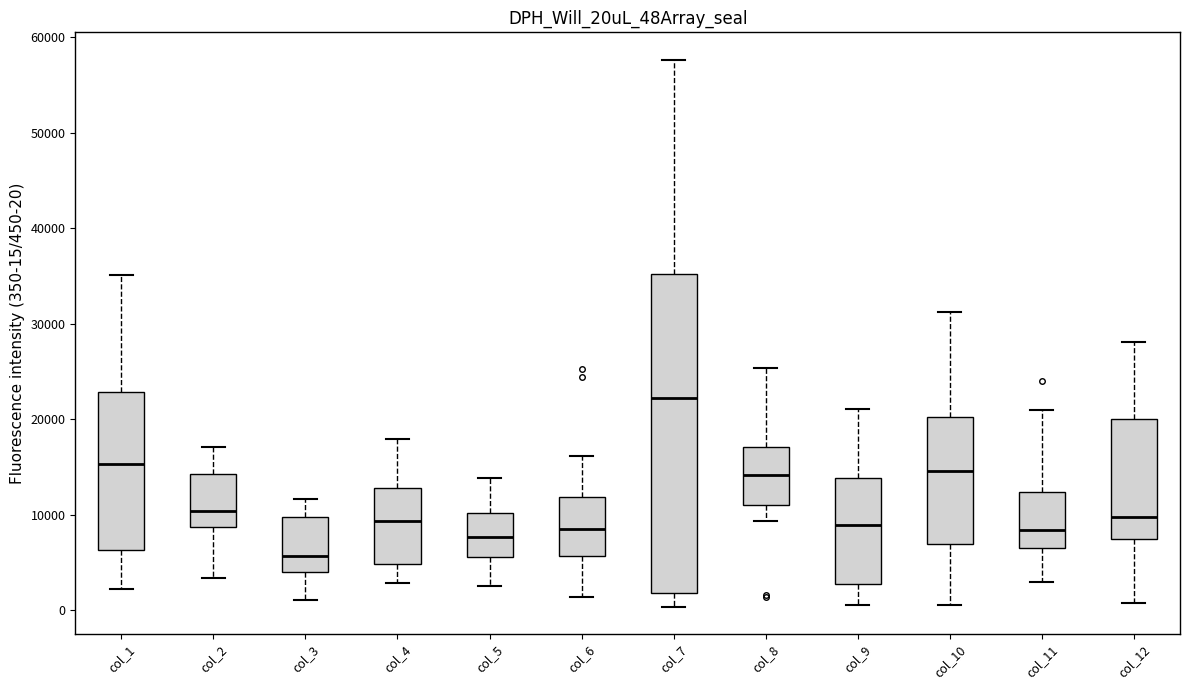

Reading left to right, read every box against the y-axis: the position of its median line, the range the box covers, and the ends of its whiskers. The values are not printed on the chart, so give them approximately, as read against the axis.

col_1: median 15000, box 6000 to 23000, whiskers 2000 to 35000
col_2: median 10000, box 9000 to 14000, whiskers 3000 to 17000
col_3: median 6000, box 4000 to 10000, whiskers 1000 to 12000
col_4: median 9000, box 5000 to 13000, whiskers 3000 to 18000
col_5: median 8000, box 6000 to 10000, whiskers 3000 to 14000
col_6: median 9000, box 6000 to 12000, whiskers 1000 to 16000
col_7: median 22000, box 2000 to 35000, whiskers 0 to 58000
col_8: median 14000, box 11000 to 17000, whiskers 9000 to 25000
col_9: median 9000, box 3000 to 14000, whiskers 1000 to 21000
col_10: median 15000, box 7000 to 20000, whiskers 1000 to 31000
col_11: median 8000, box 7000 to 12000, whiskers 3000 to 21000
col_12: median 10000, box 7000 to 20000, whiskers 1000 to 28000